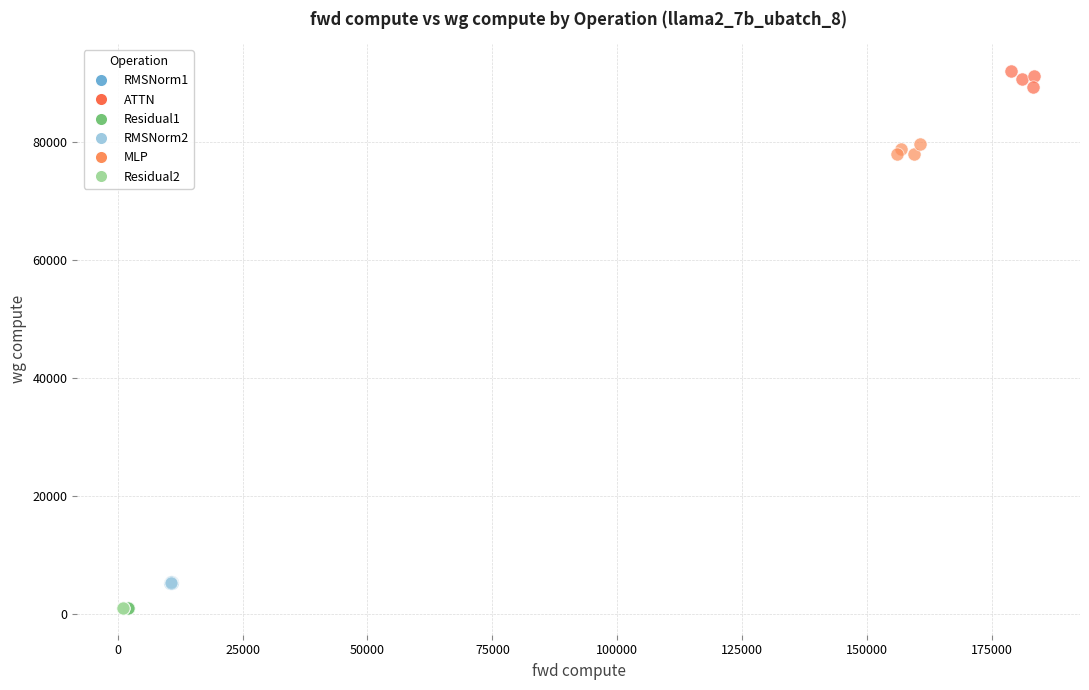

Which series contains the highest Y value?

ATTN